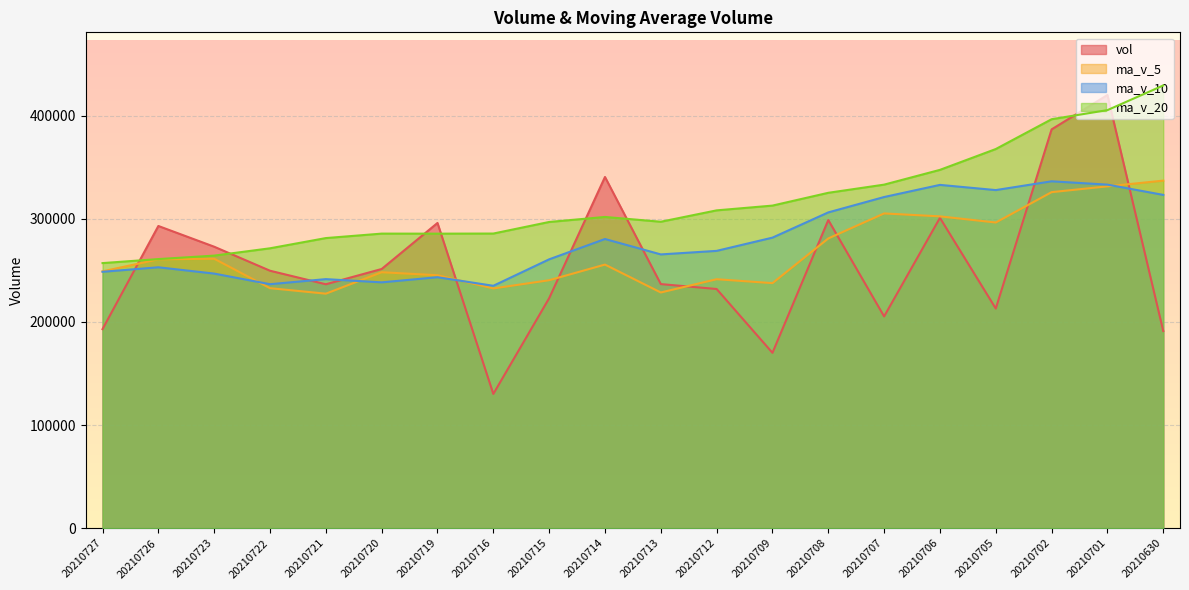

The ma_v_5 series shows 302265.2 at 20210706. True or false?

True